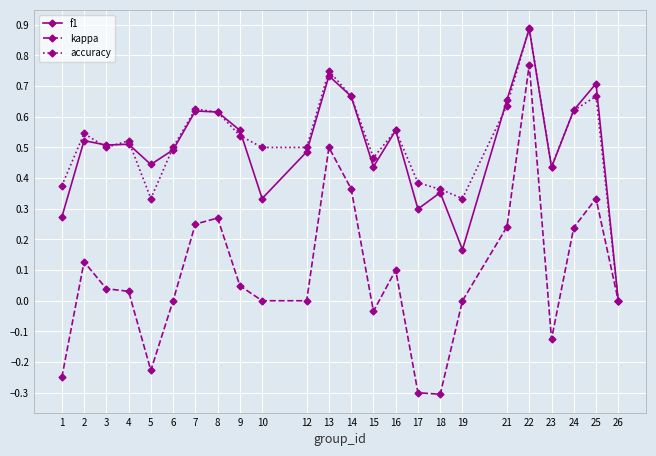

At which category does the chart reach its peak across all series?

22